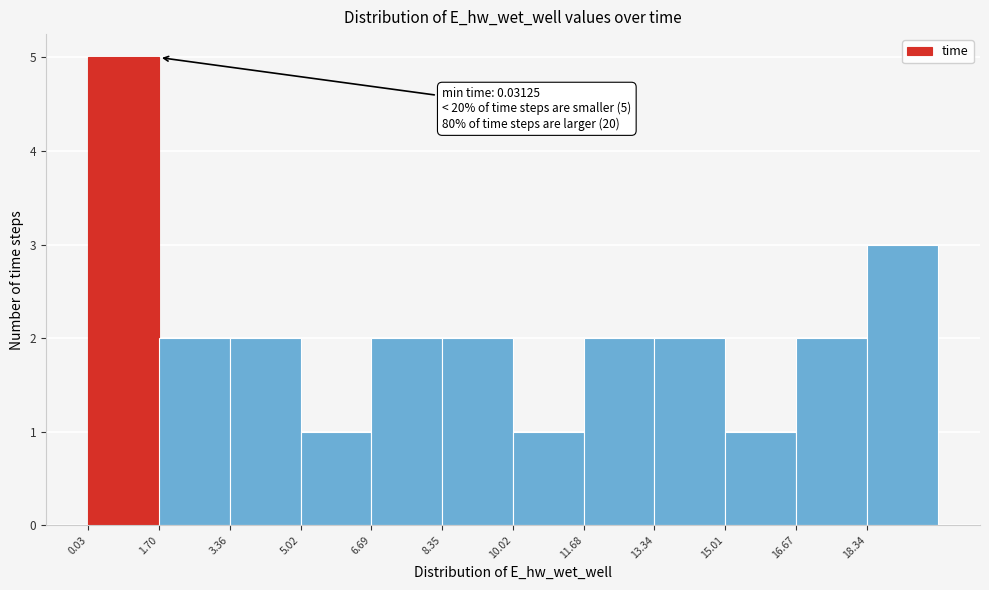

Which range on the x-axis has the tallest bar?

0.0 to 1.6